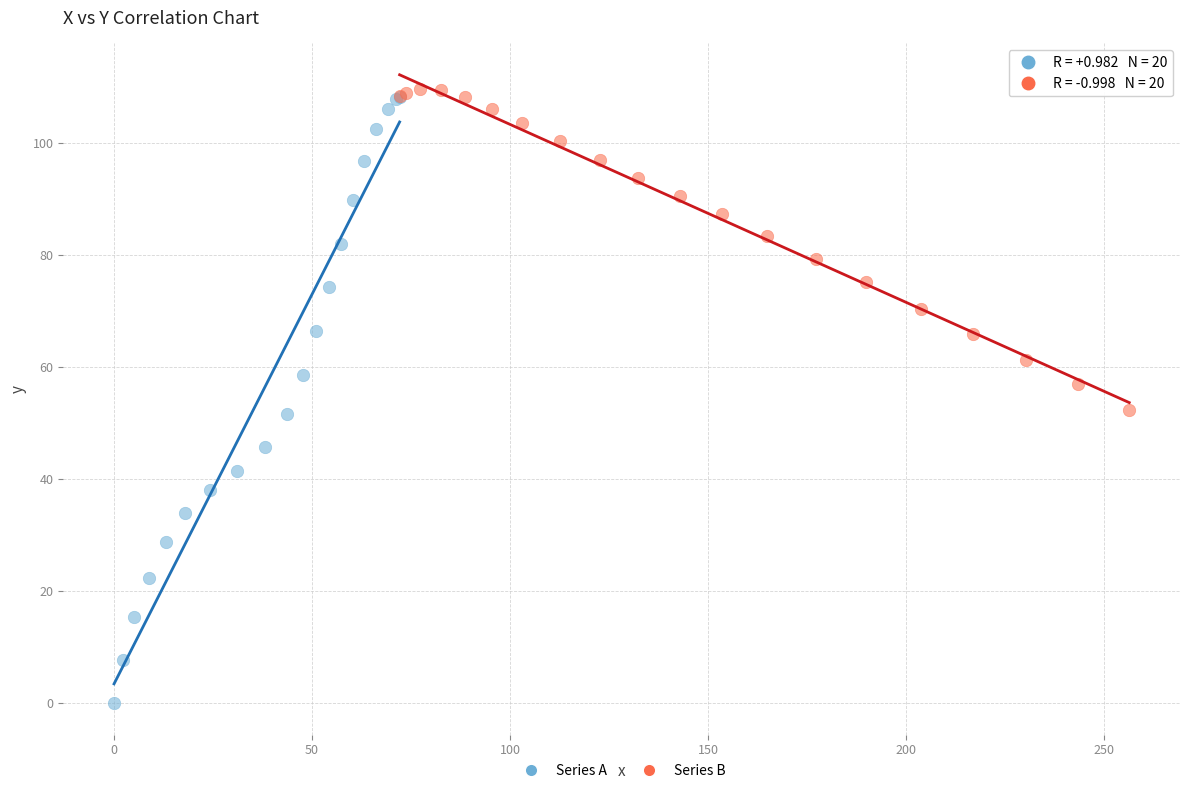

Which series contains the lowest Y value?

Series A